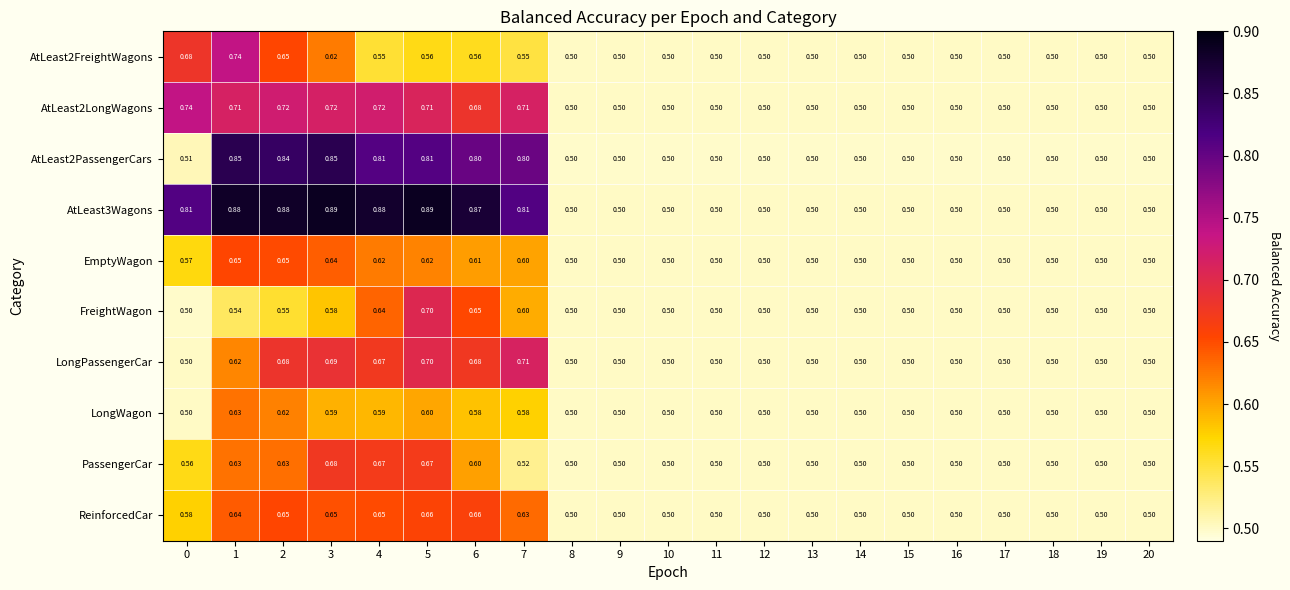

Count the number of categories in the chart.

21